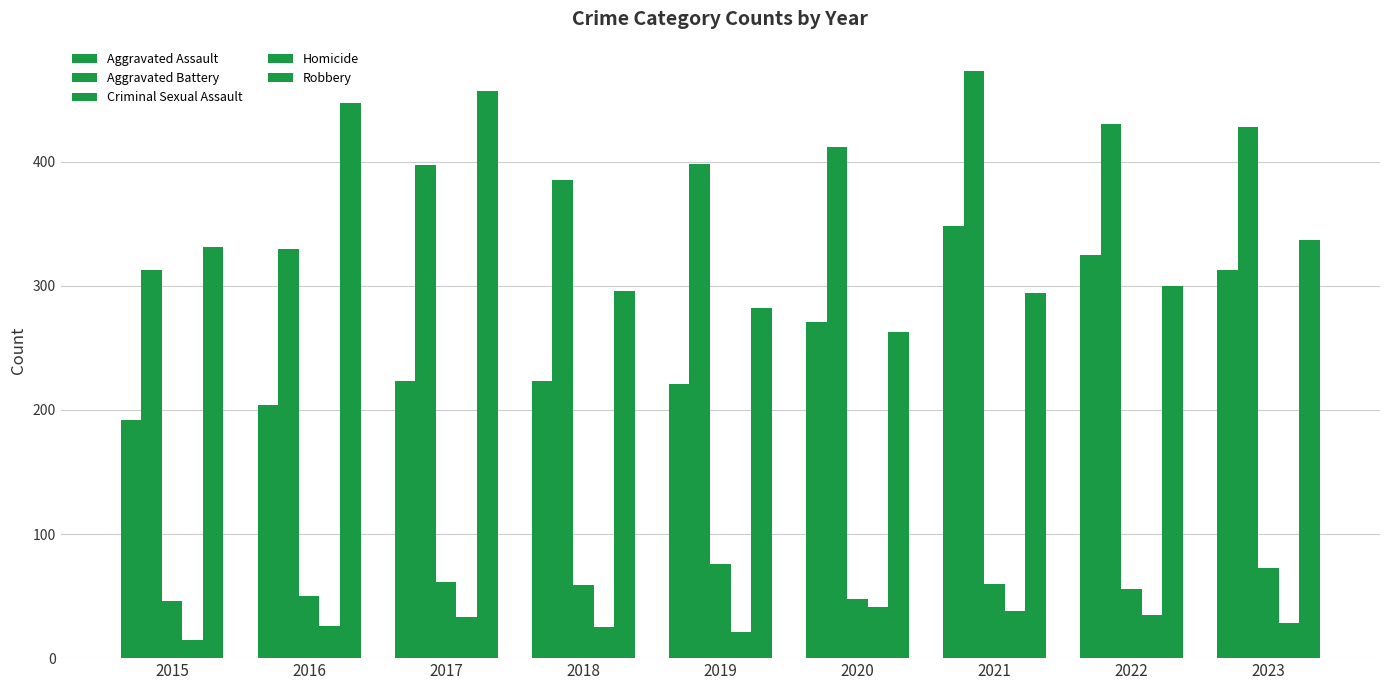

Is it true that Robbery equals 390 at 2018?

False